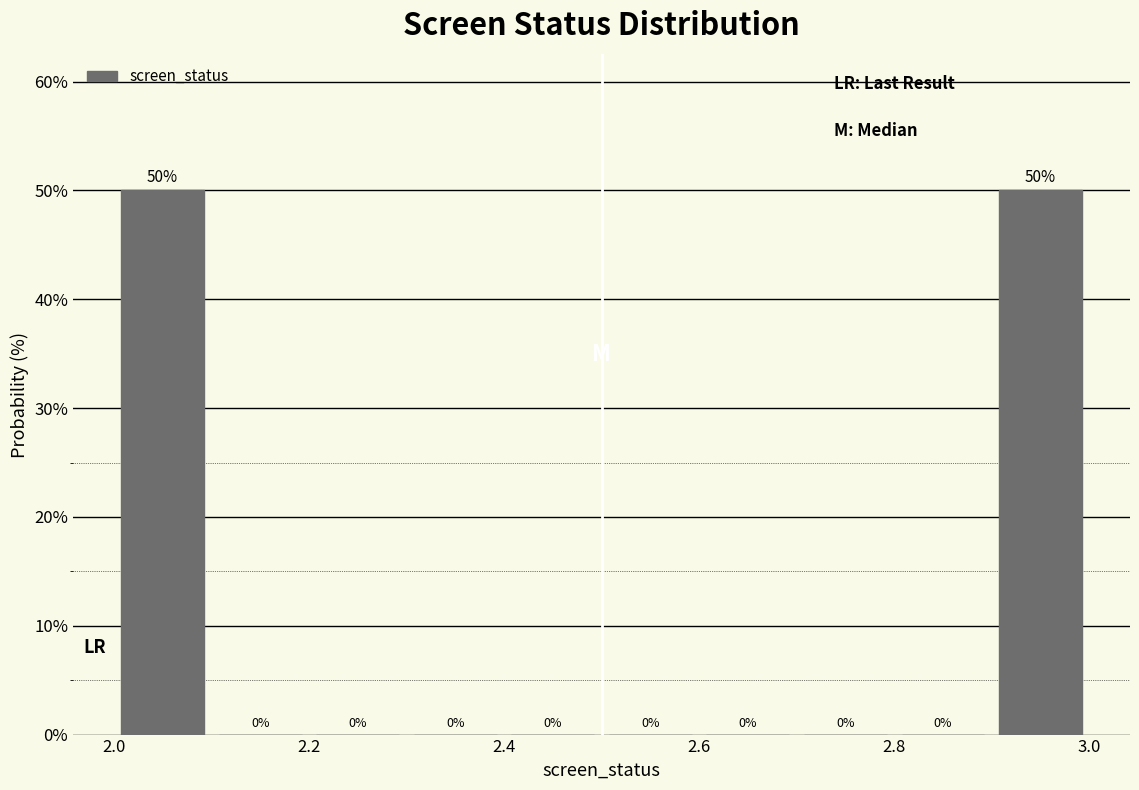

What is the height of the bar covering 2.9 to 3.0 on the x-axis?

50